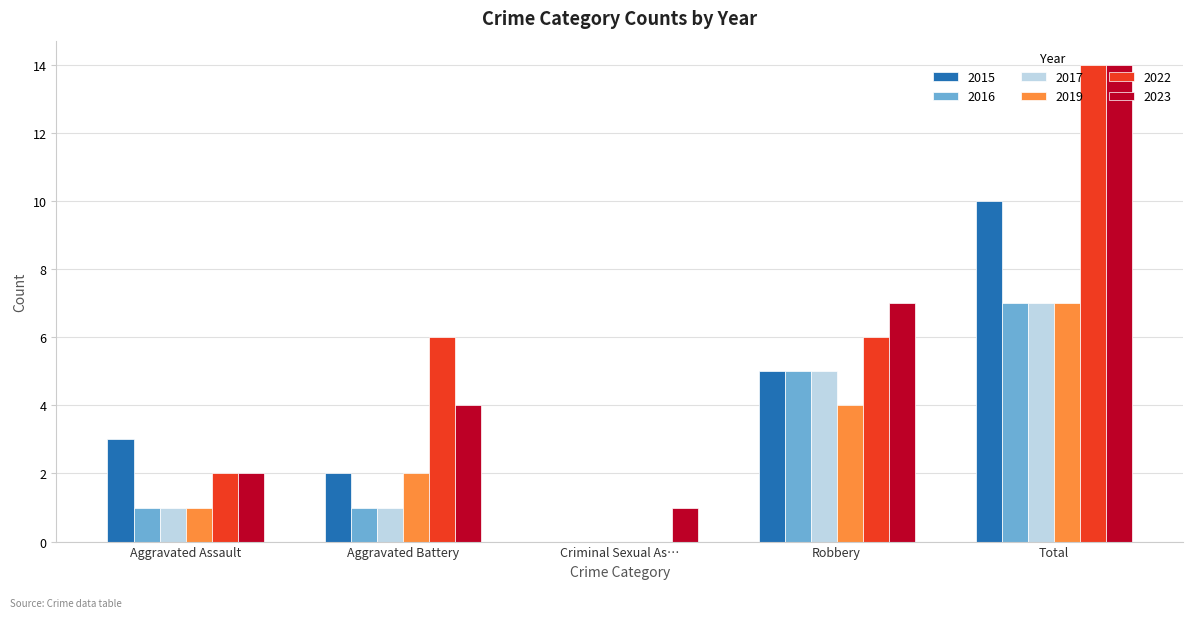

Is it true that 2019 equals 7 at Robbery?

False